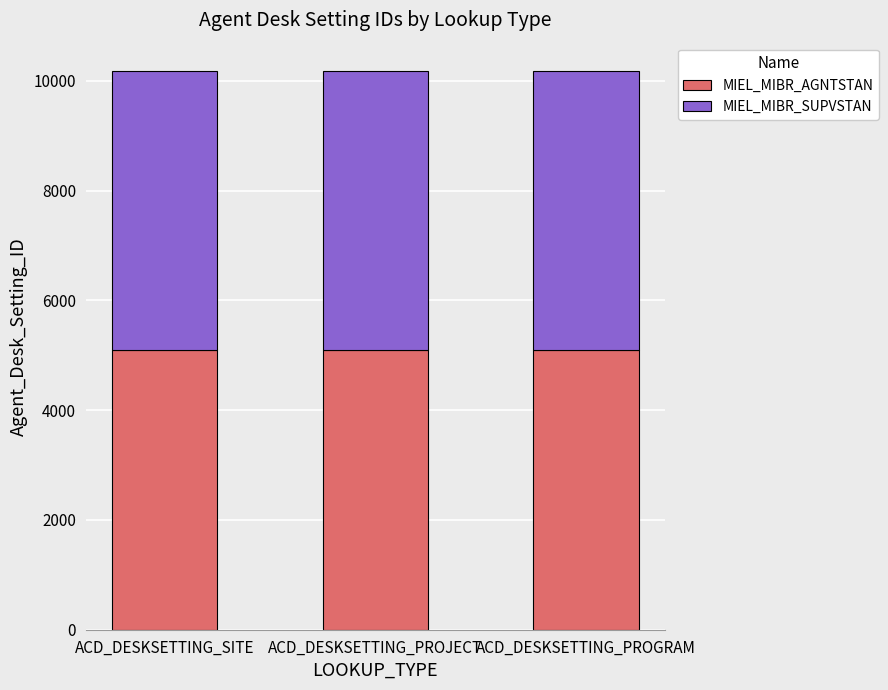

Read the MIEL_MIBR_AGNTSTAN value at ACD_DESKSETTING_PROGRAM.

5092